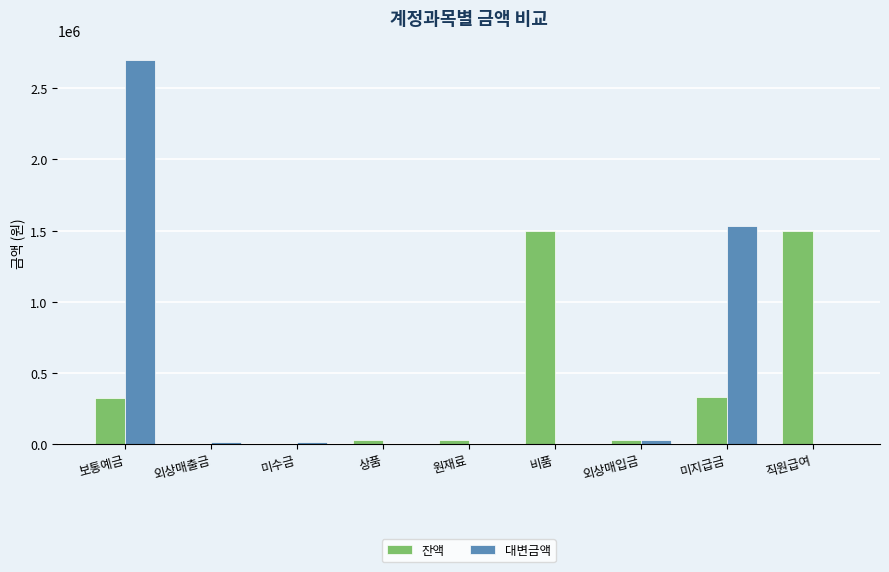

What is the highest value of the 잔액 series?

1500000